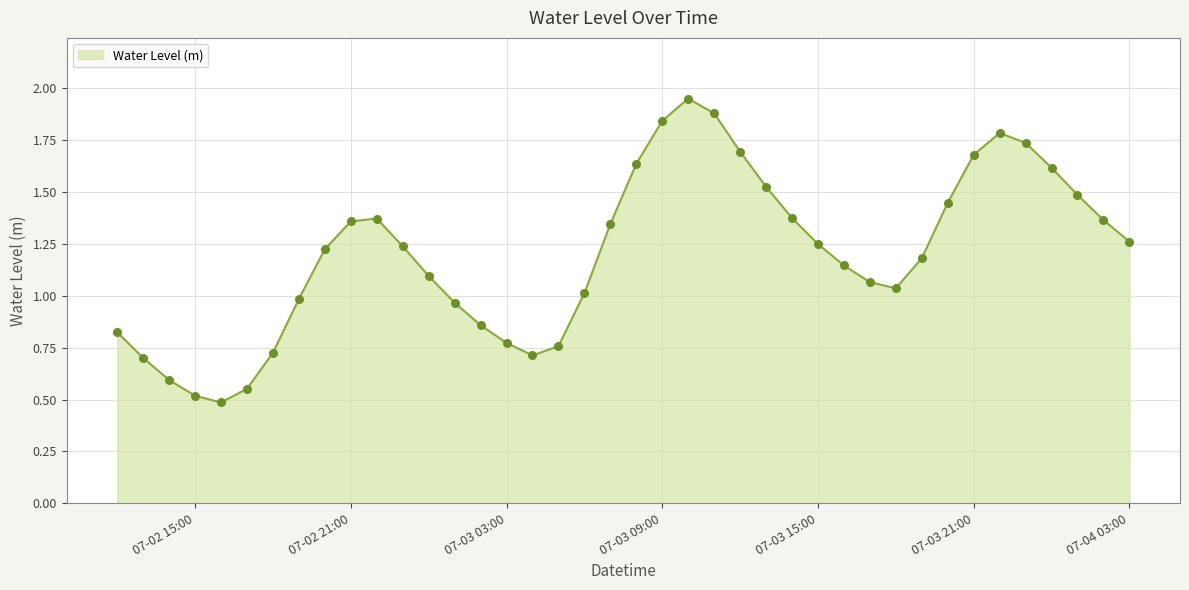

What is the minimum value shown in the chart?

0.5